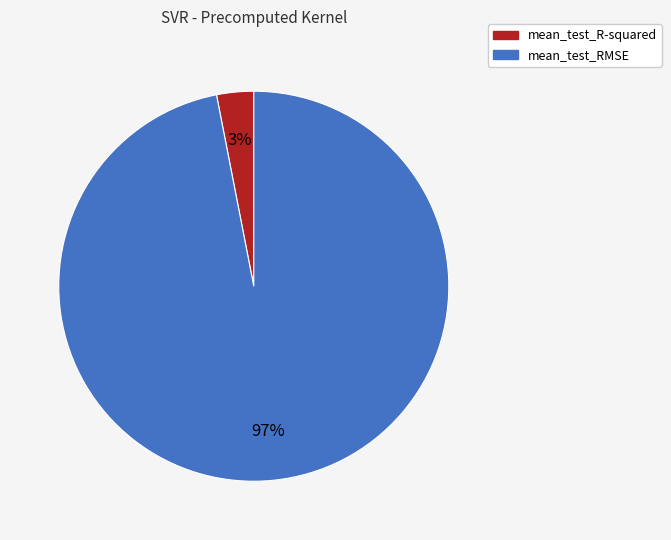

How many segments does this pie chart have?

2